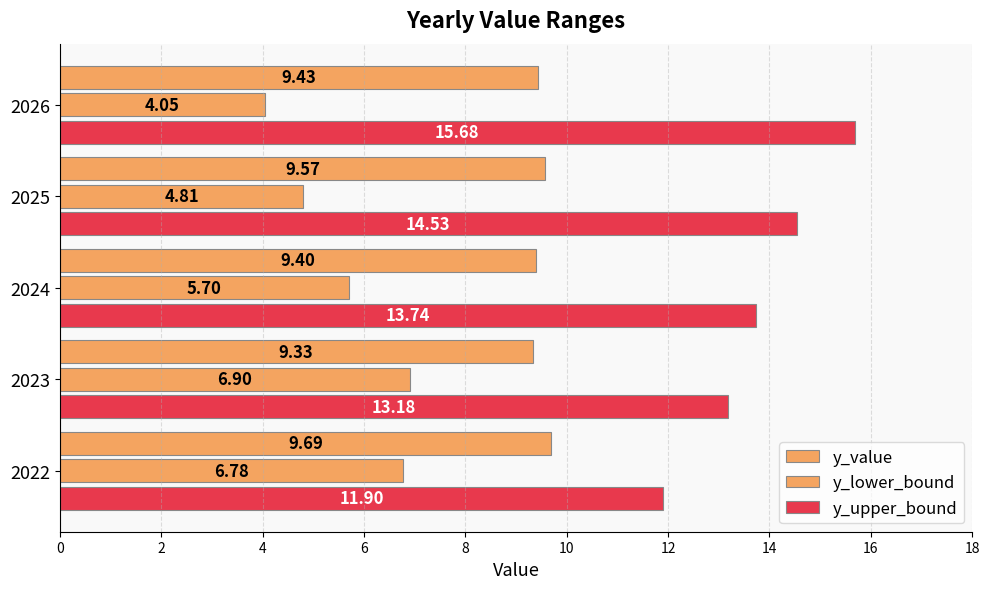

How many data points in y_lower_bound are less than 5?

2